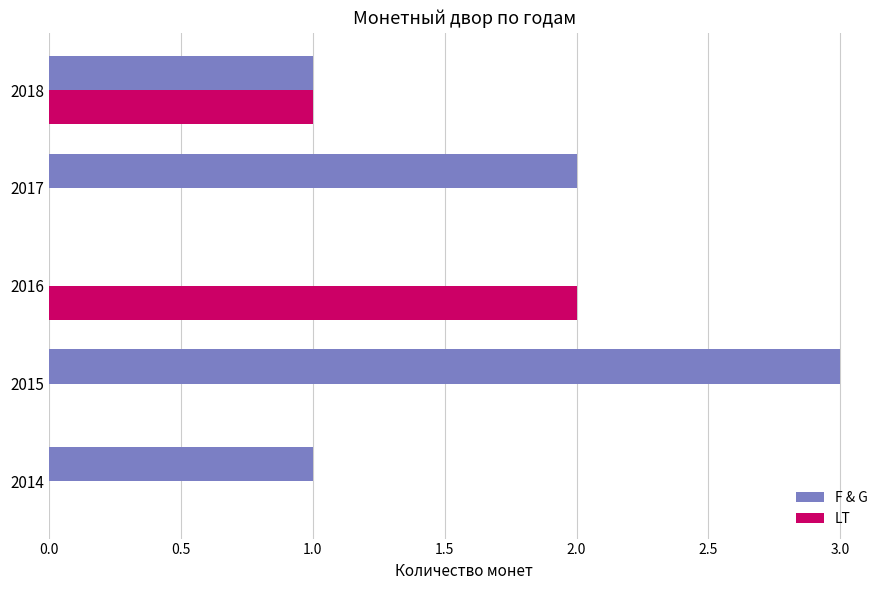

The value of LT at 2015 is 0. True or false?

True